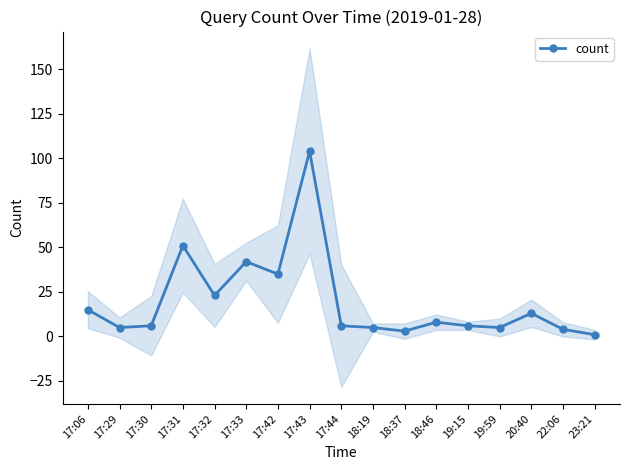

What is the difference between the values at 19:15 and 17:31?

45